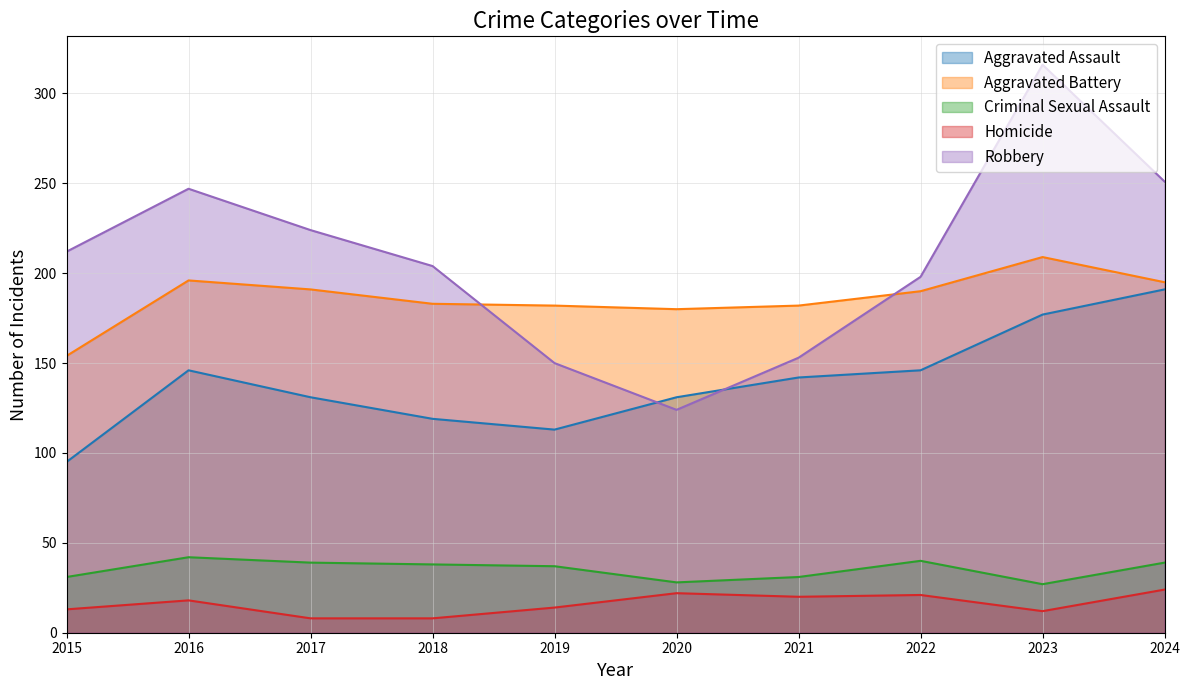

True or false: Criminal Sexual Assault and Aggravated Battery intersect in this chart.

False